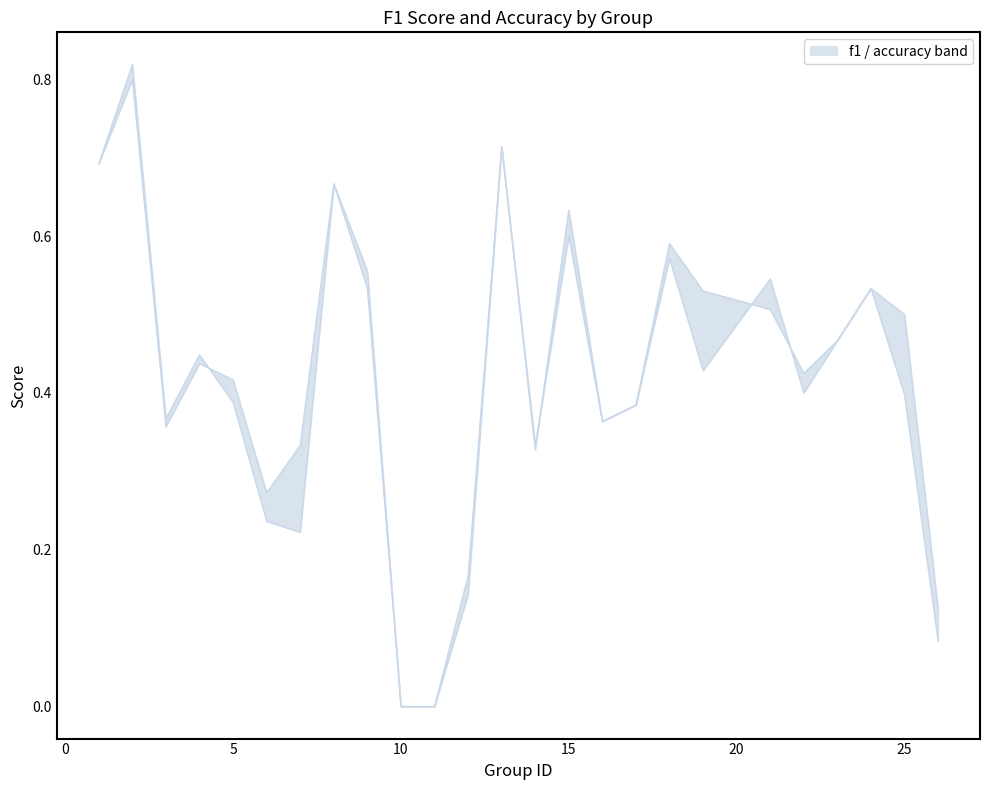

How many accuracy values are between 0 and 1?

25